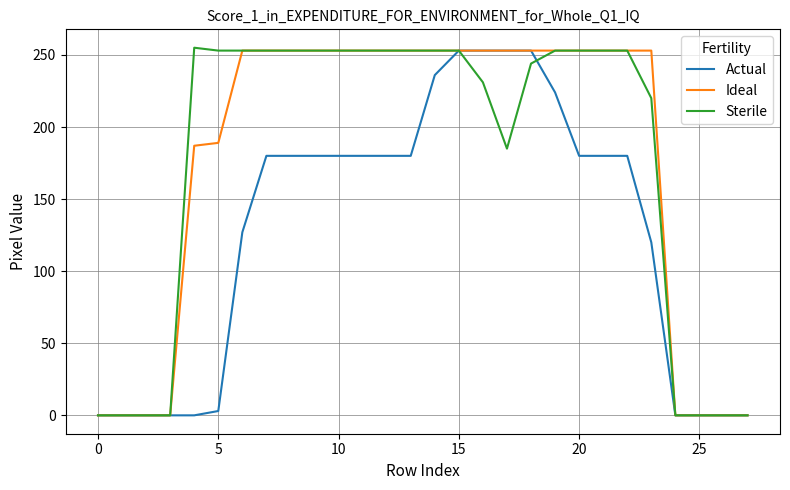

What is the maximum value for Ideal?

253